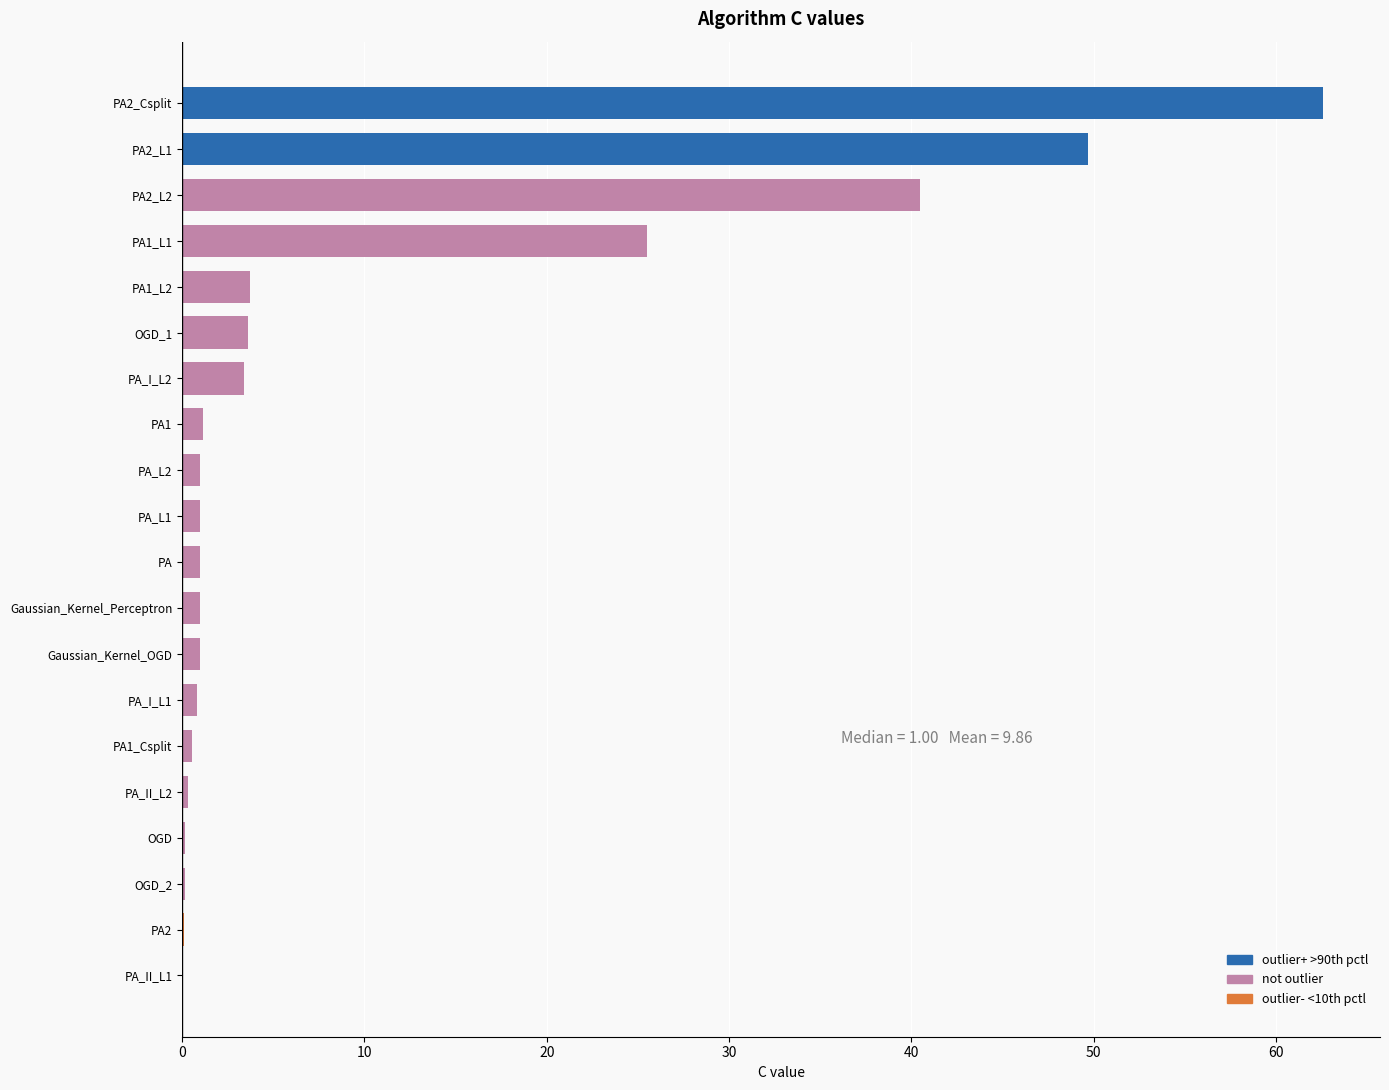

At which label is the value closest to 31?

PA1_L1